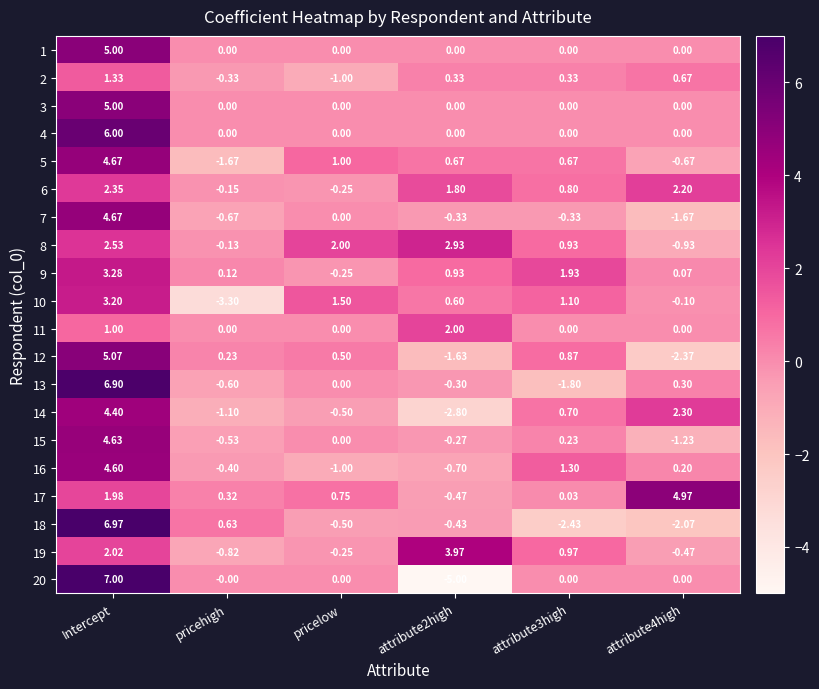

Which label corresponds to the largest value in the chart?

Intercept